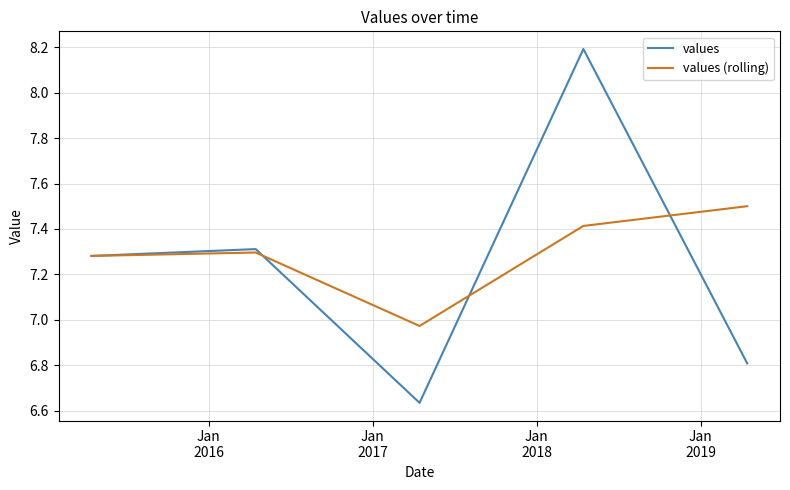

Rank the series by their maximum value, from lowest to highest.

values (rolling), values